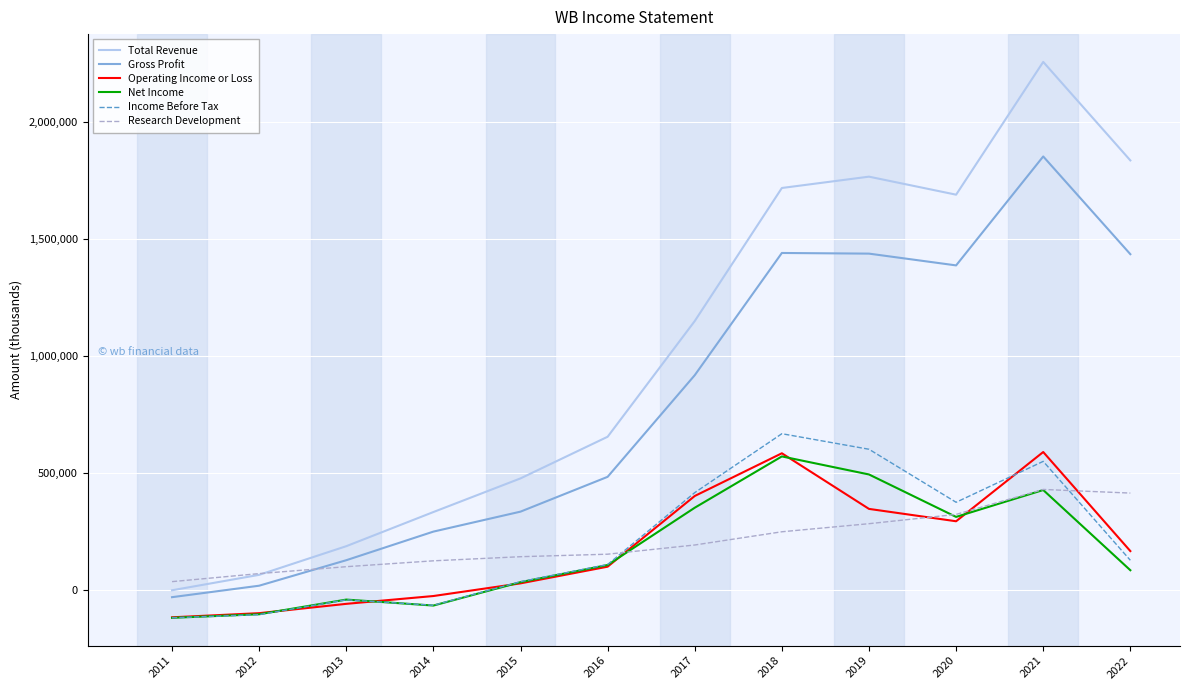

At which category is the sum across all series the highest?

2021